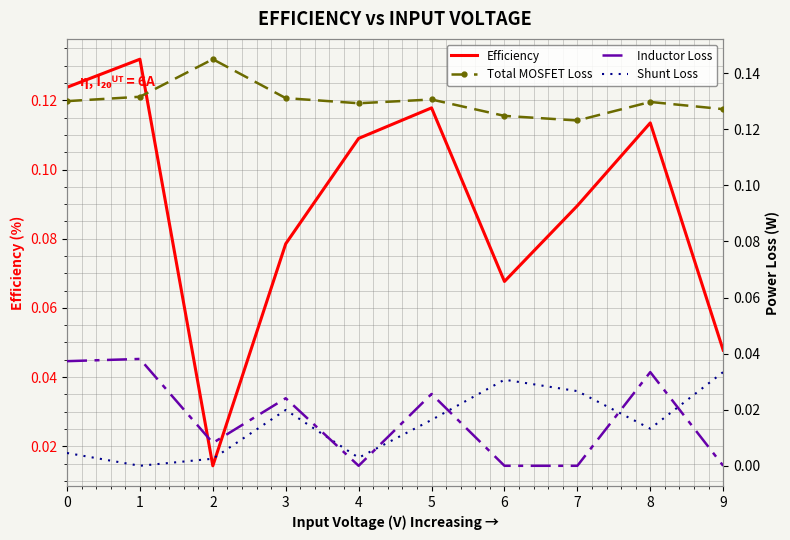

At which category does Inductor Loss reach its first local peak?

1